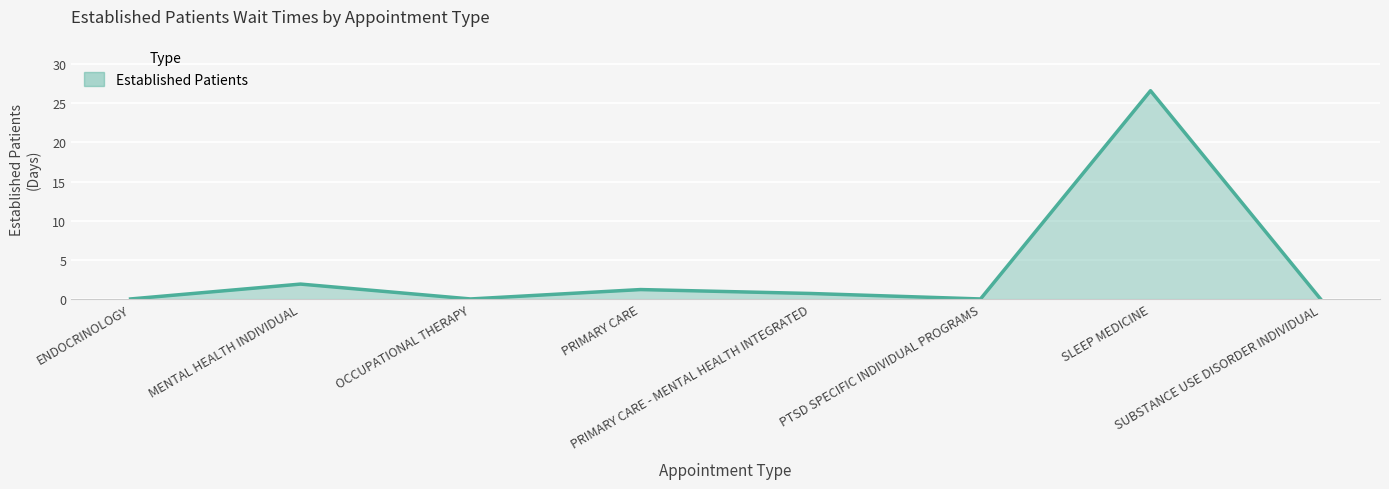

Count the number of categories in the chart.

8